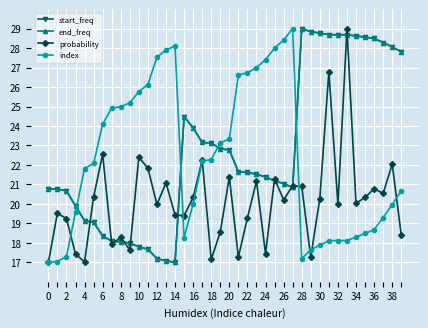

True or false: probability has more than 2 interior local peaks.

True